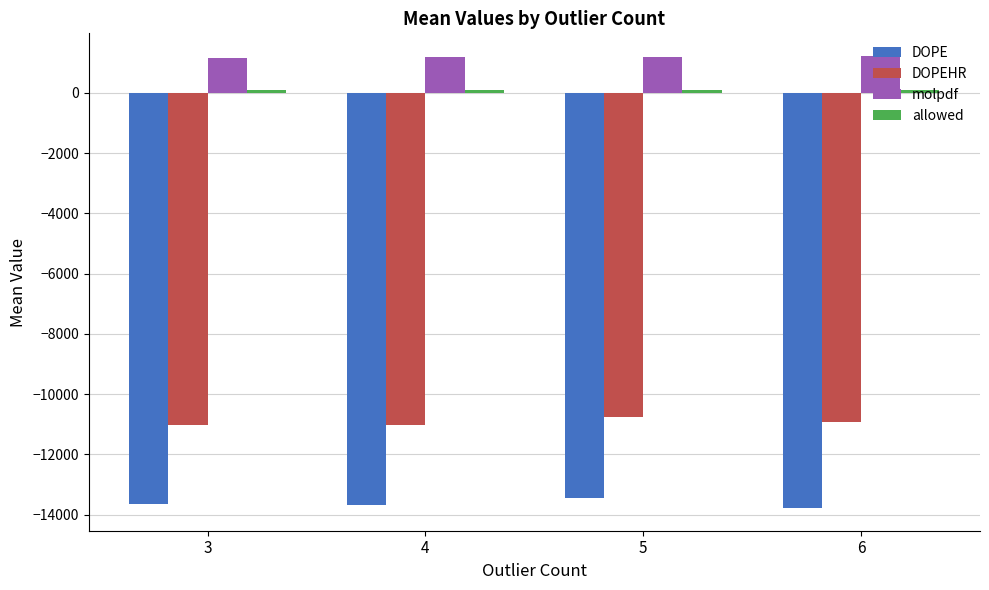

Which series has the largest total across all categories?

molpdf